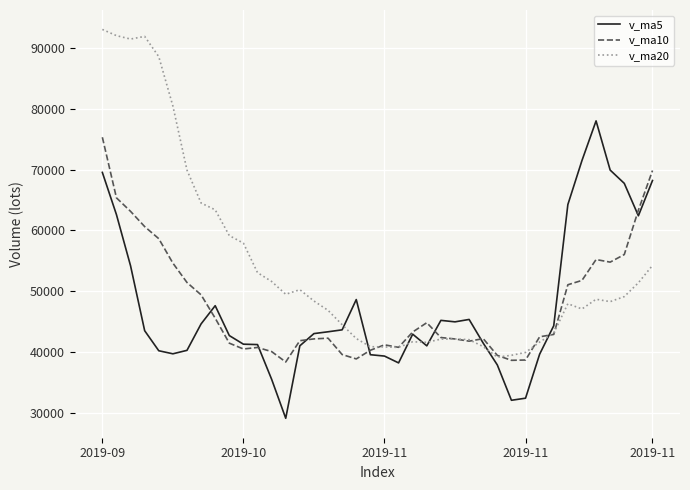

Which series has the widest spread of values?

v_ma20